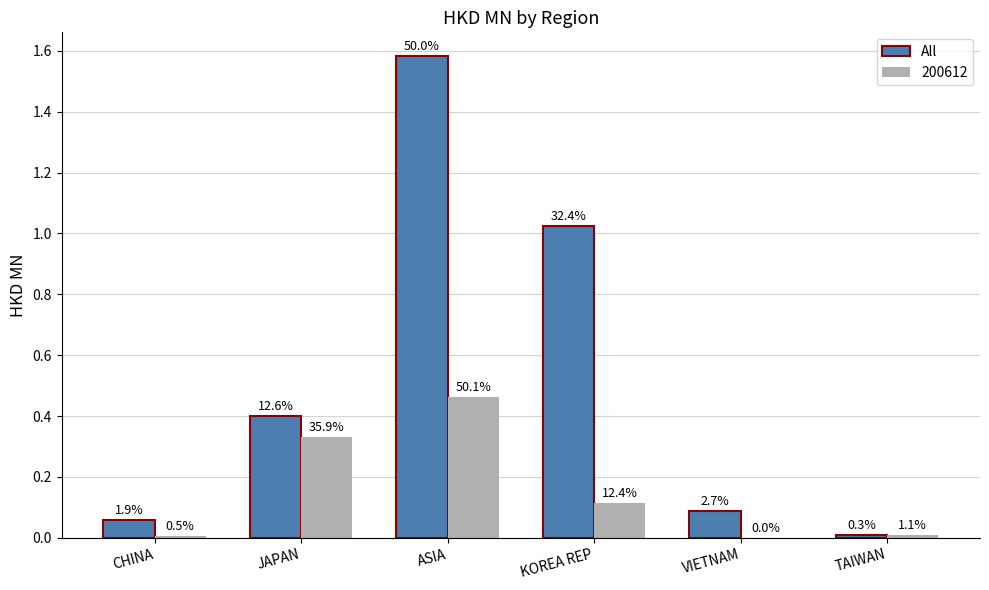

Are the bars horizontal?

No